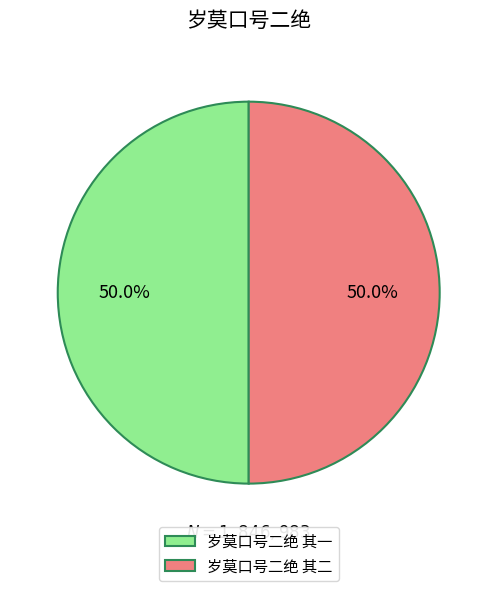

Is the sum of 岁莫口号二绝 其一 and 岁莫口号二绝 其二 greater than half?

Yes